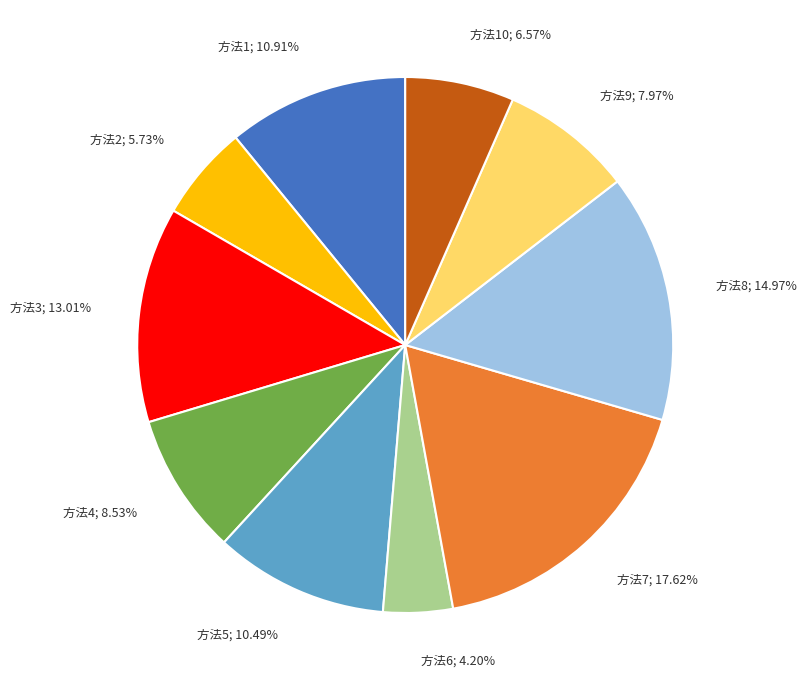

Is there any slice that represents more than half of the pie?

No